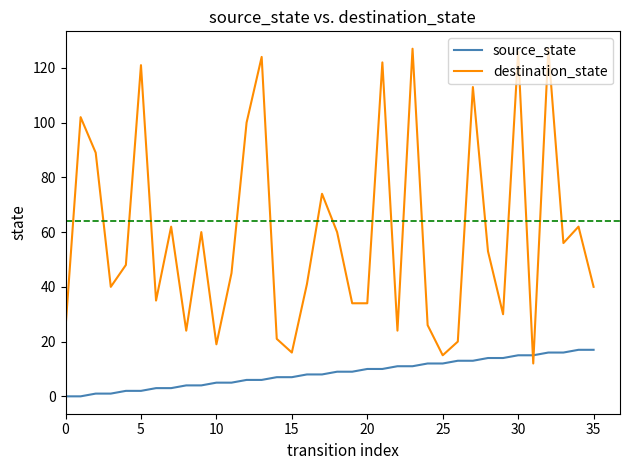

What is the difference between the maximum and minimum values in the source_state series?

17